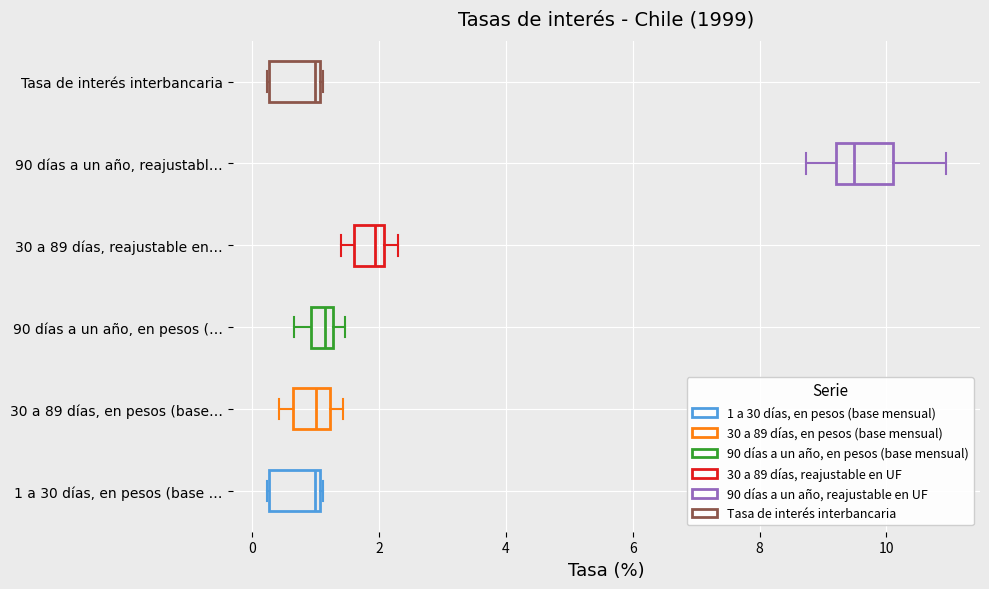

Which box has the furthest to the right median line?

90 días a un año, reajustabl…